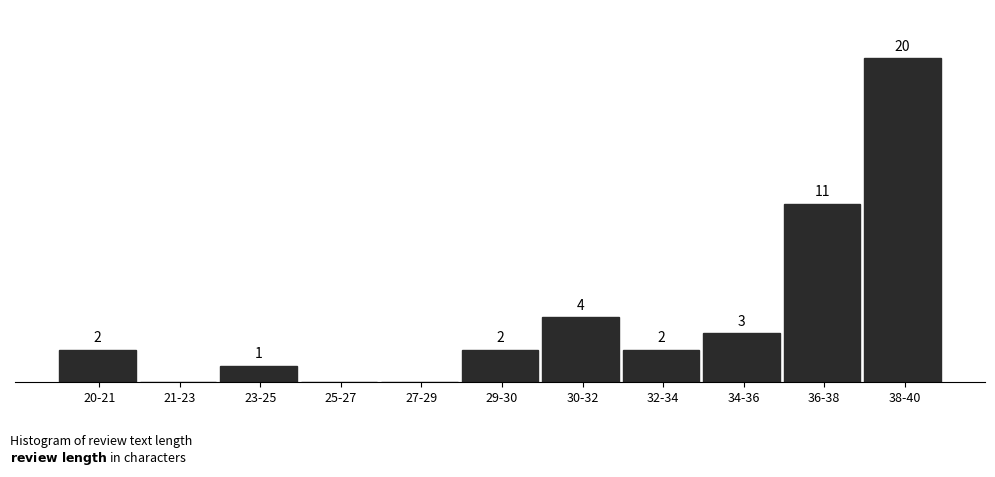

At which category does the chart reach its peak across all series?

38-40